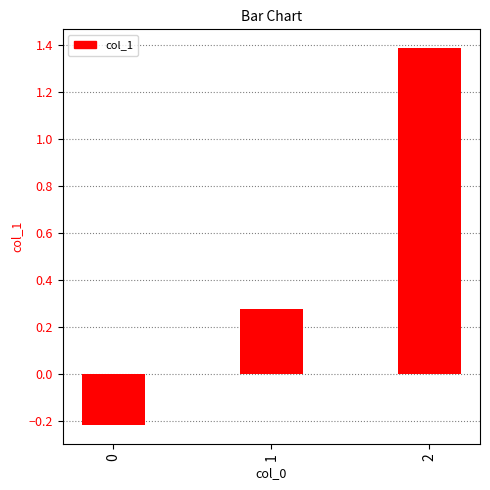

What is the sum of all values?

1.4